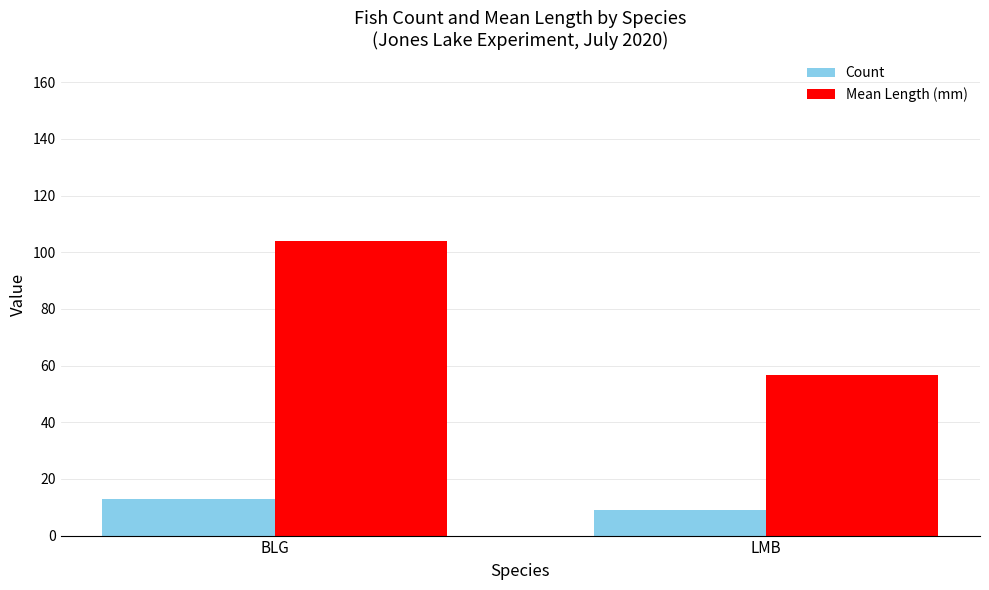

What is the label of the 1st bar from the right?

LMB